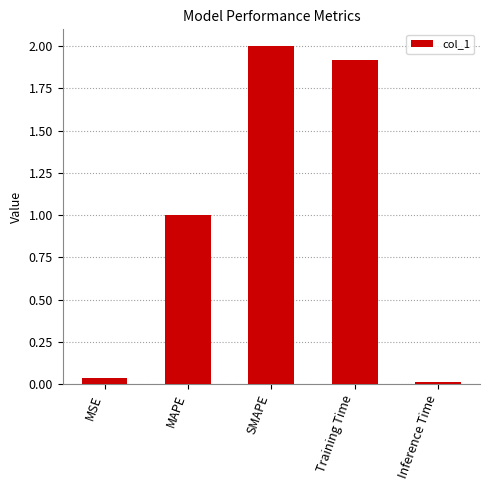

What is the sum of the values at Inference Time and SMAPE?

2.0